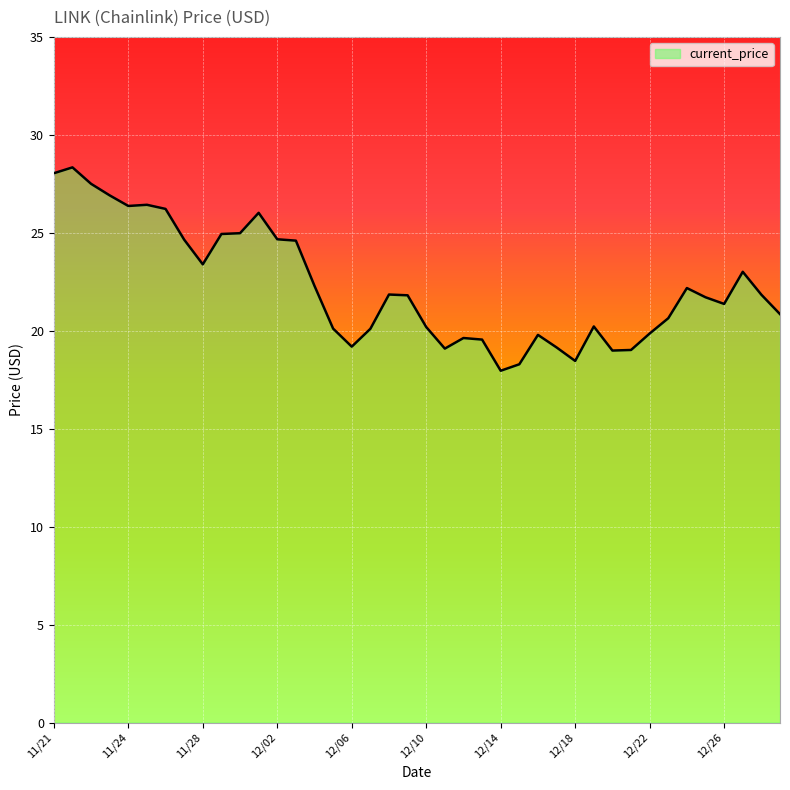

What is the greatest value displayed?

28.3